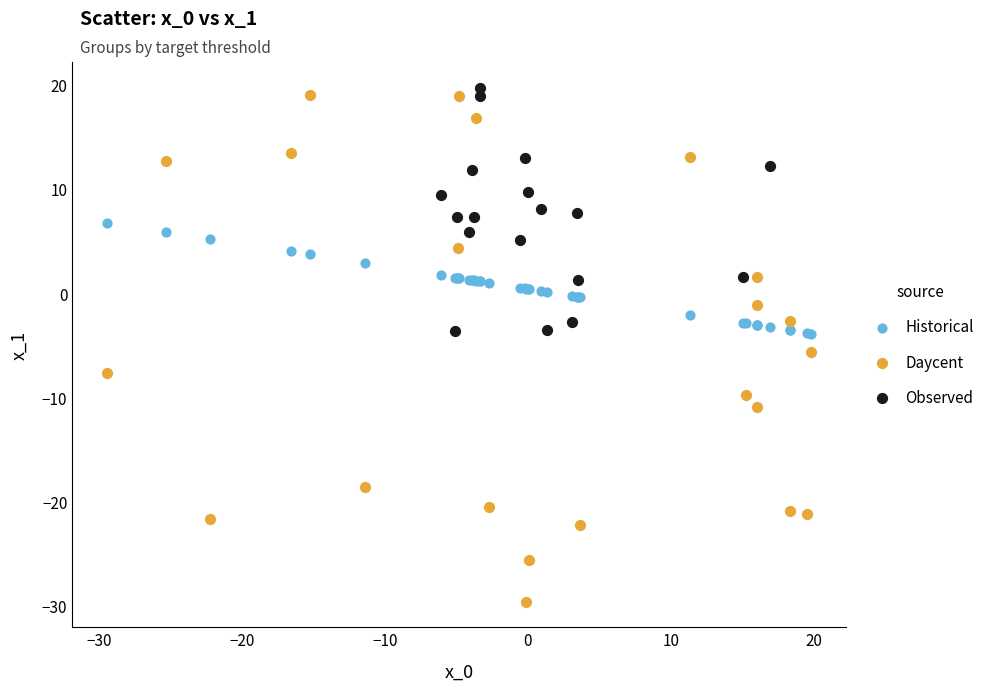

Which series reaches the minimum Y coordinate?

Daycent